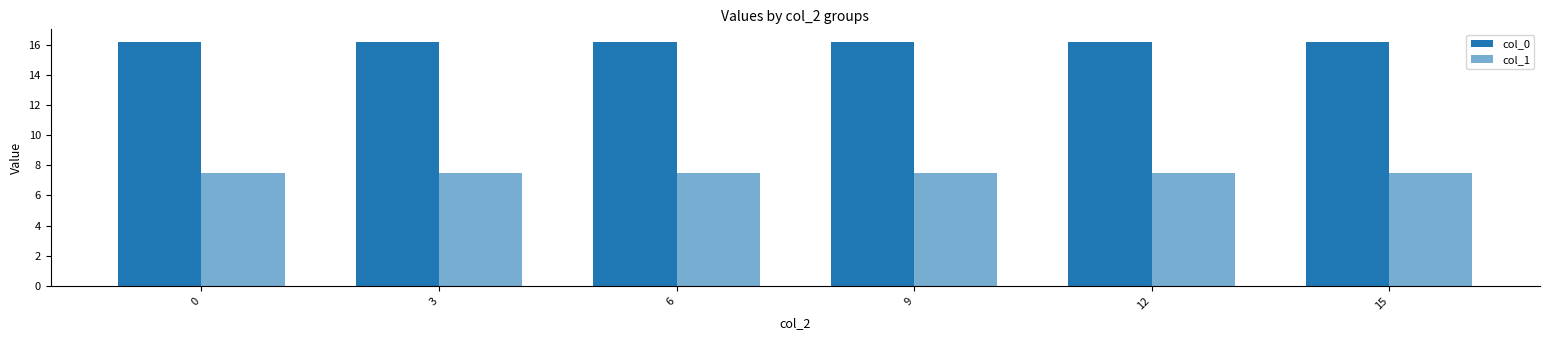

Are the bars grouped side by side (vs. stacked)?

Yes